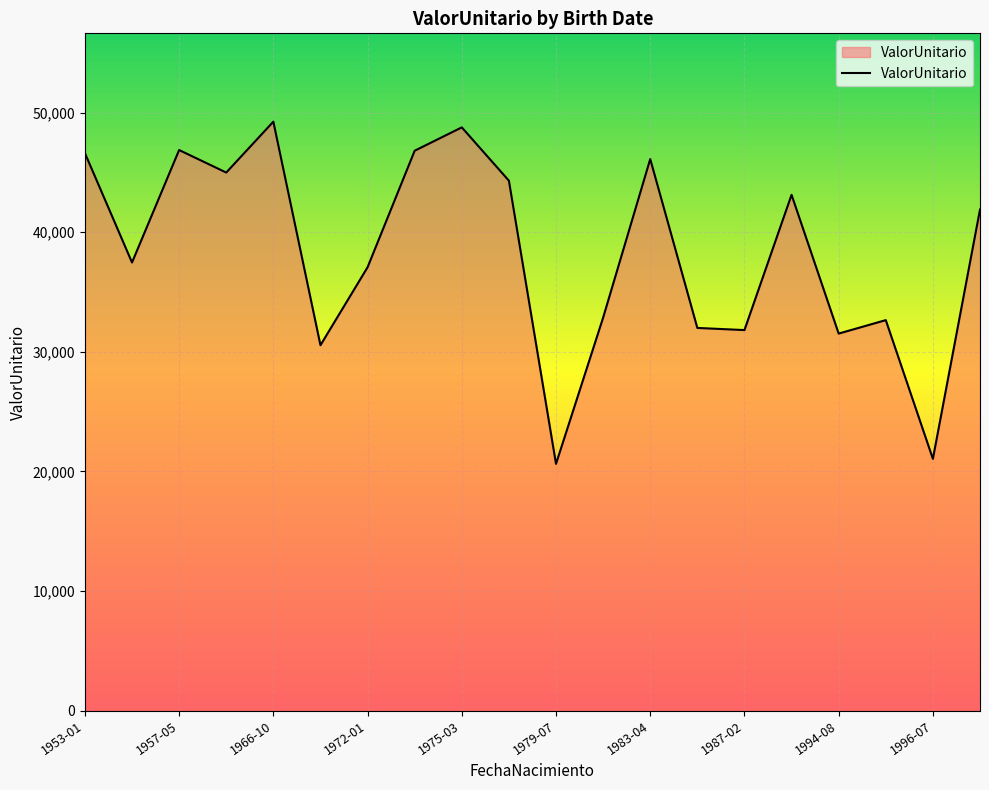

What is the smallest value displayed?

20626.2